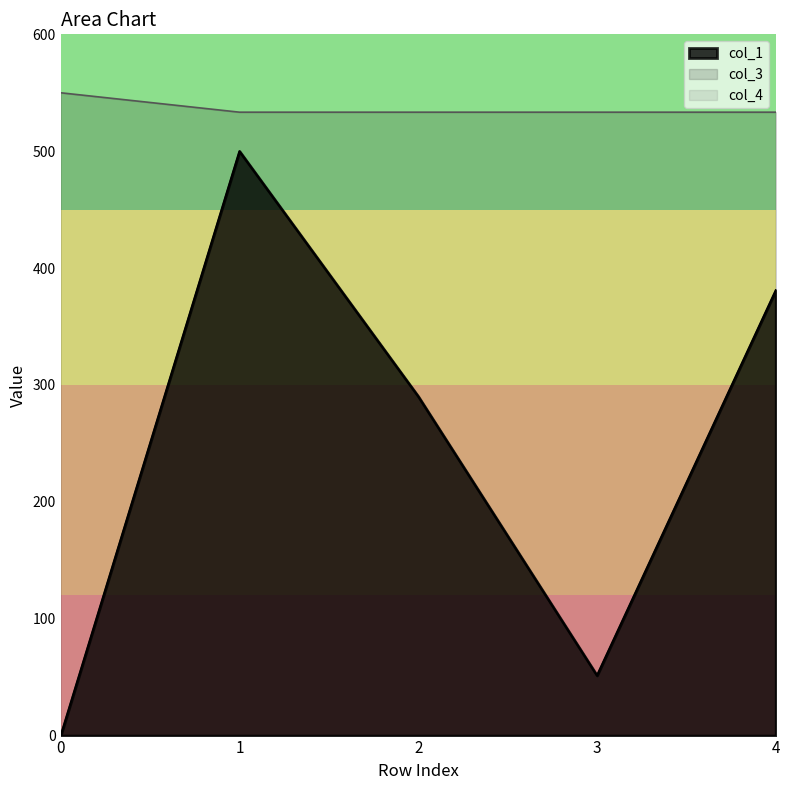

What is the difference between the maximum and minimum values in the col_1 series?

500.0